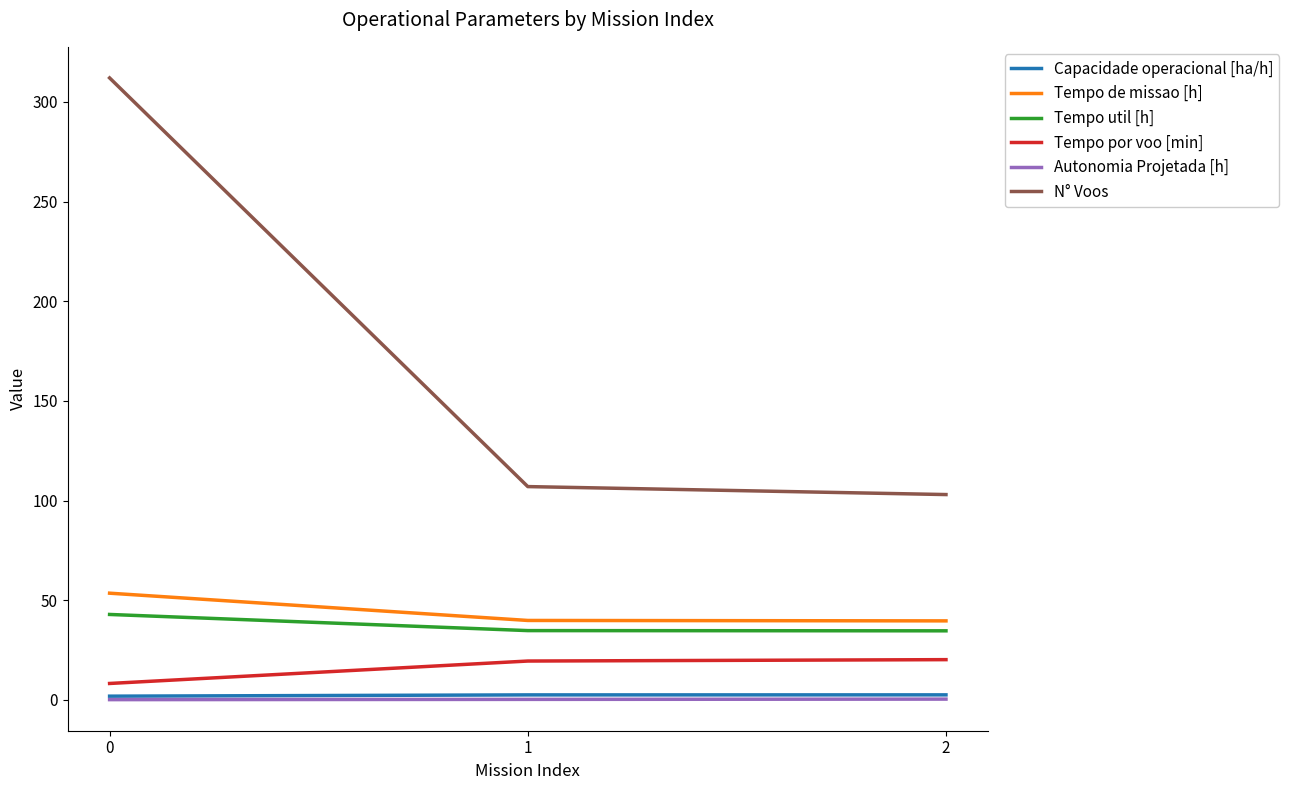

Does the chart have visible grid lines?

No